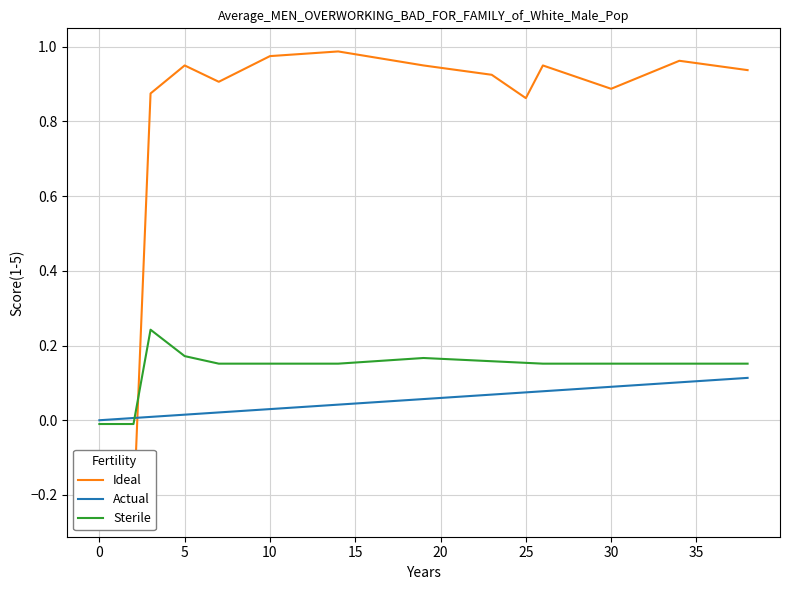

What is the maximum value for Actual?

0.1